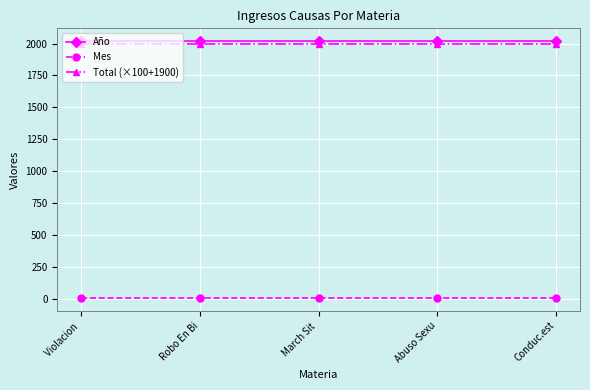

The value of Mes at March Sit  is 7. True or false?

True